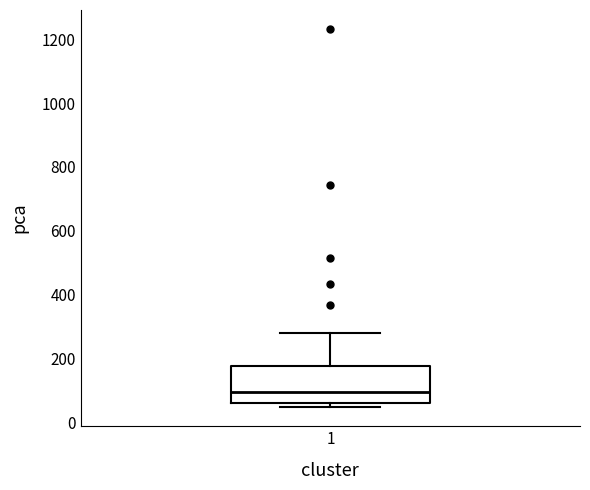

Transcribe this box plot: give where the median line is, the range the box spans, and where the two whiskers end, as read against the y-axis. The values are not printed on the chart, so give them approximately, as read against the axis.

median 100, box 60 to 180, whiskers 40 to 280